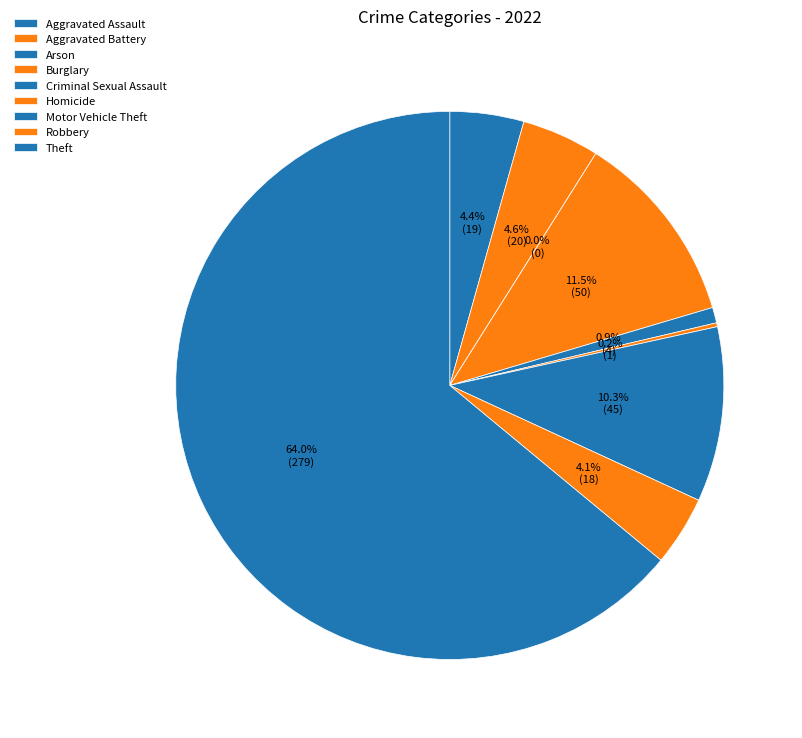

To the nearest percent, what is the average slice percentage?

11%